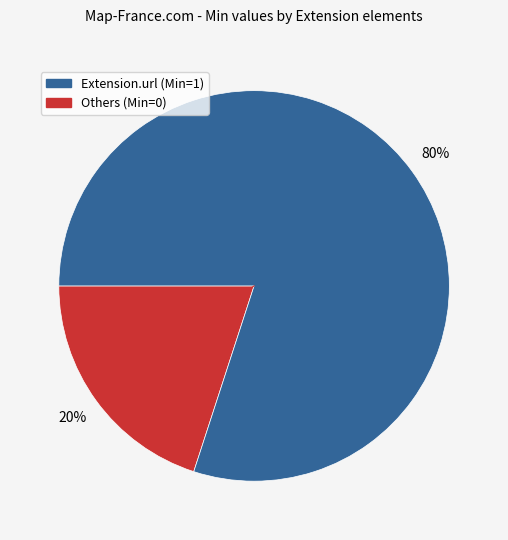

Count the number of slices in the pie.

2